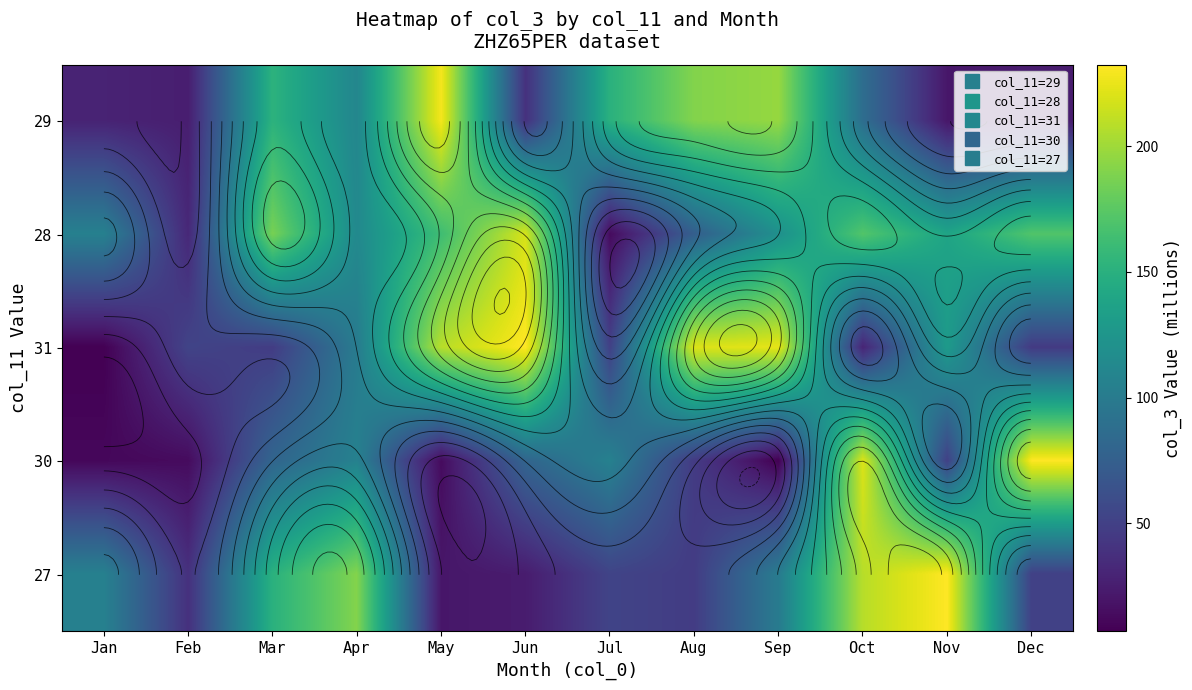

What value does the 28 series have at Oct?

171.5